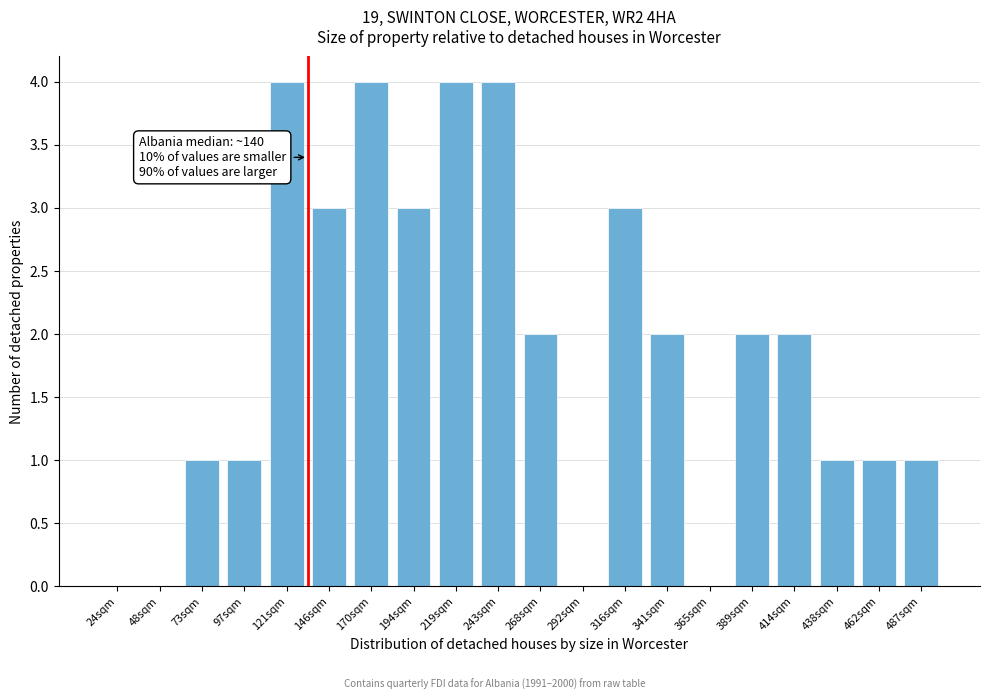

Reading left to right, extract all data points from this chart.

24sqm=0	48sqm=0	73sqm=1	97sqm=1	121sqm=4	146sqm=3	170sqm=4	194sqm=3	219sqm=4	243sqm=4	268sqm=2	292sqm=0	316sqm=3	341sqm=2	365sqm=0	389sqm=2	414sqm=2	438sqm=1	462sqm=1	487sqm=1